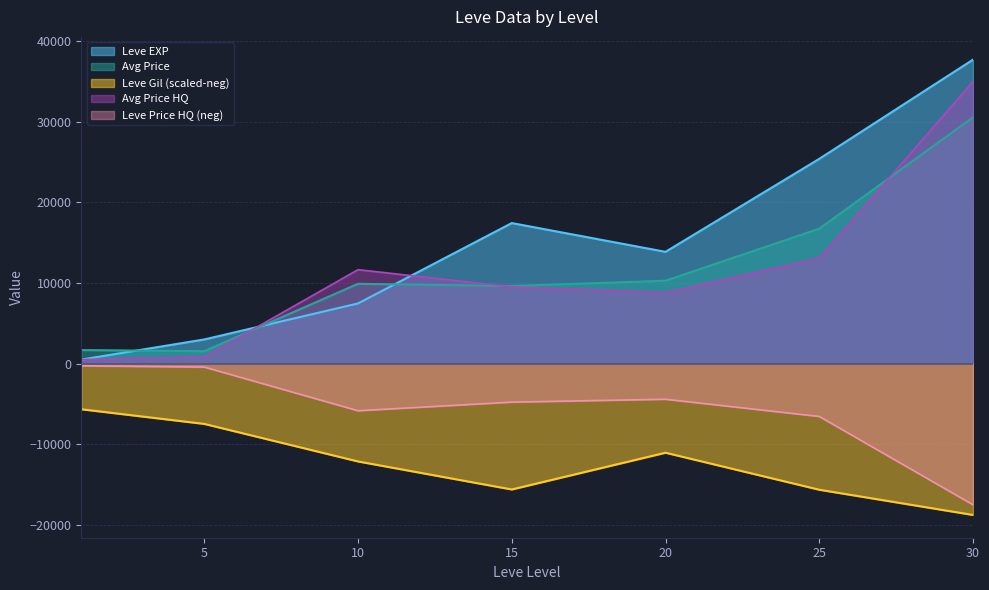

At which category does the chart reach its peak across all series?

30